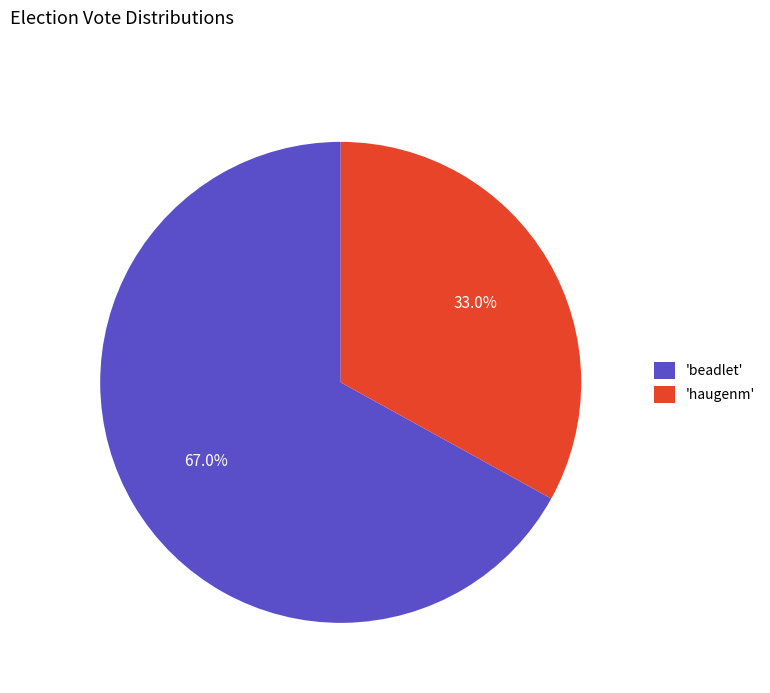

Which category has the biggest portion of the pie?

'beadlet'